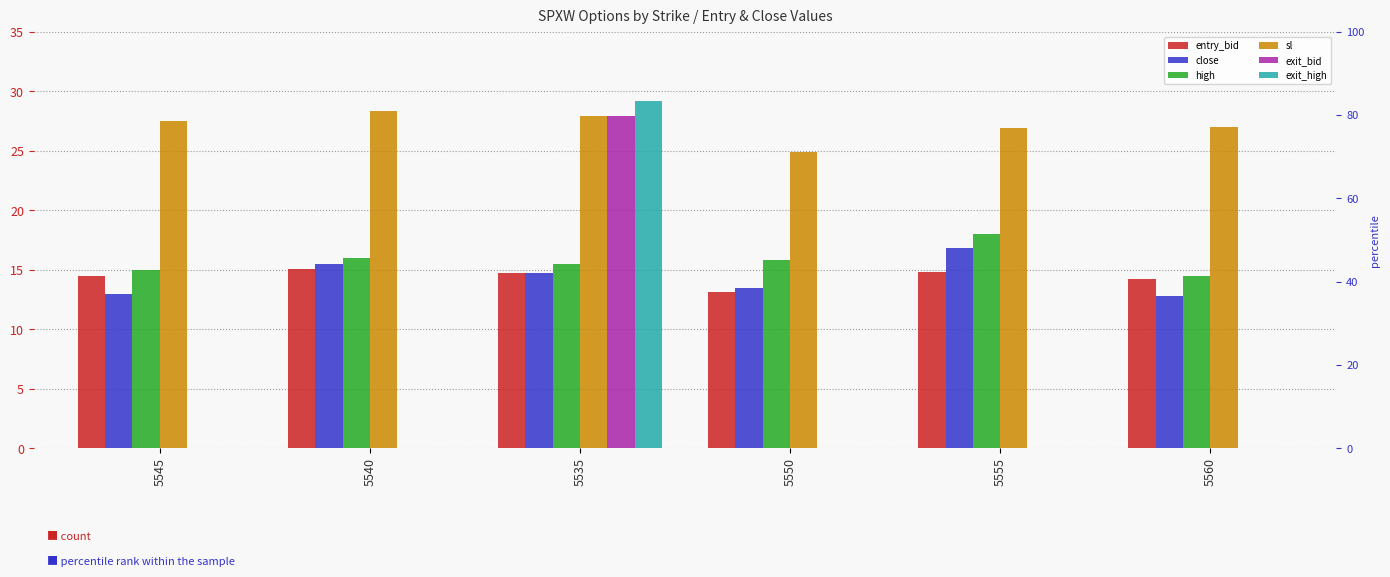

What position from the right is 5535?

4